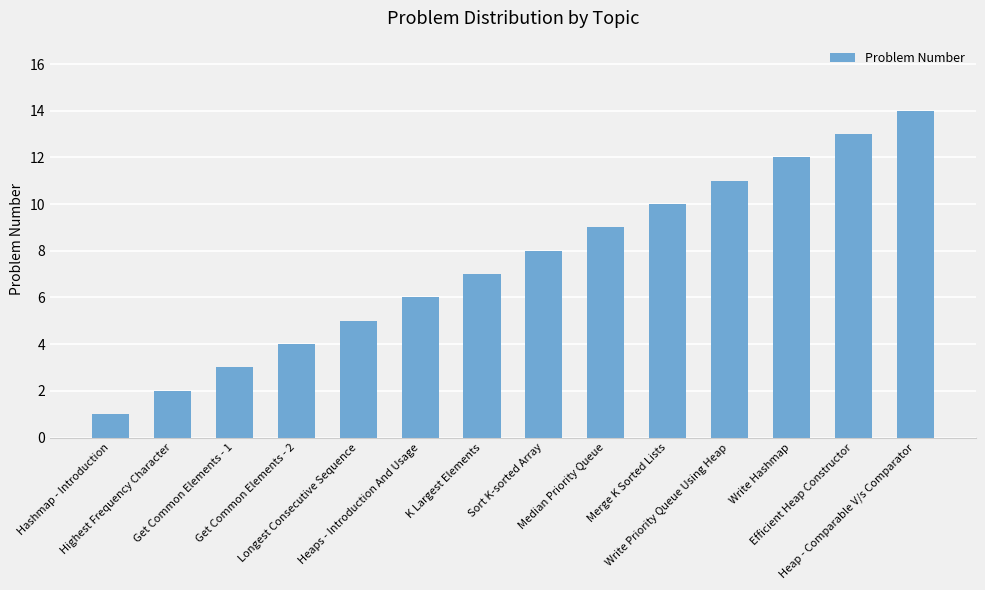

What is the sum of all values?

105